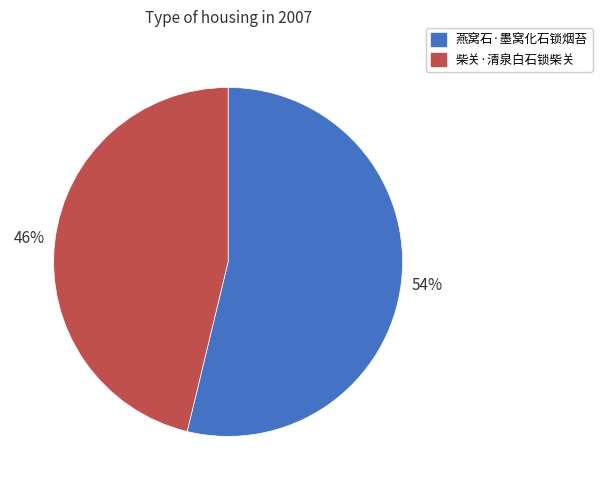

The 柴关·清泉白石锁柴关 slice represents 39% of the pie. True or false?

False